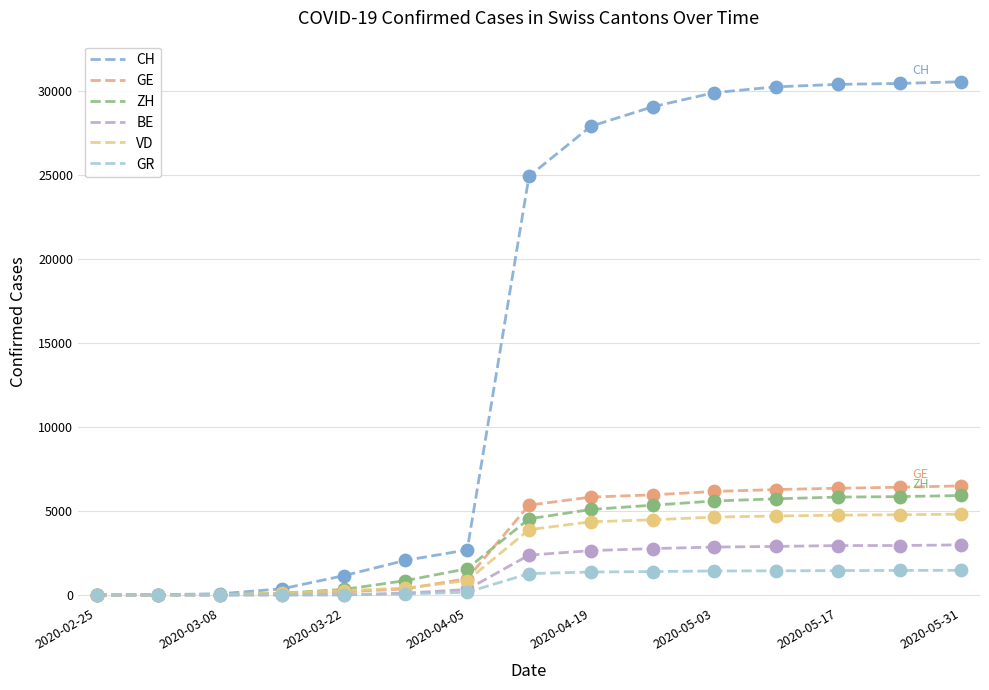

Which series has the largest total across all categories?

CH